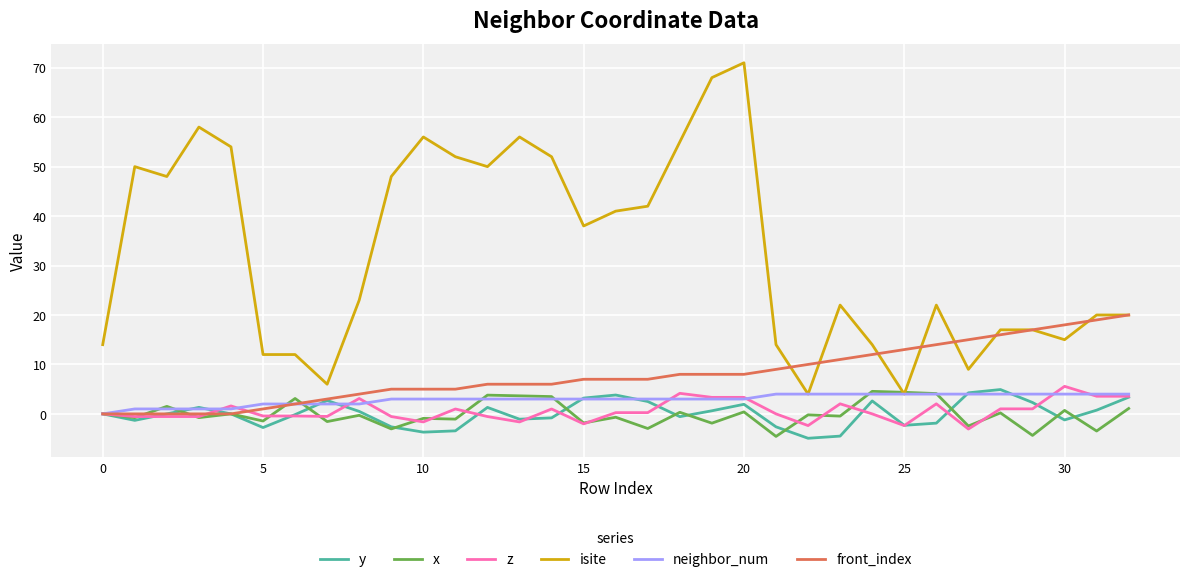

What are all the series names shown in the legend?

y, x, z, isite, neighbor_num, front_index